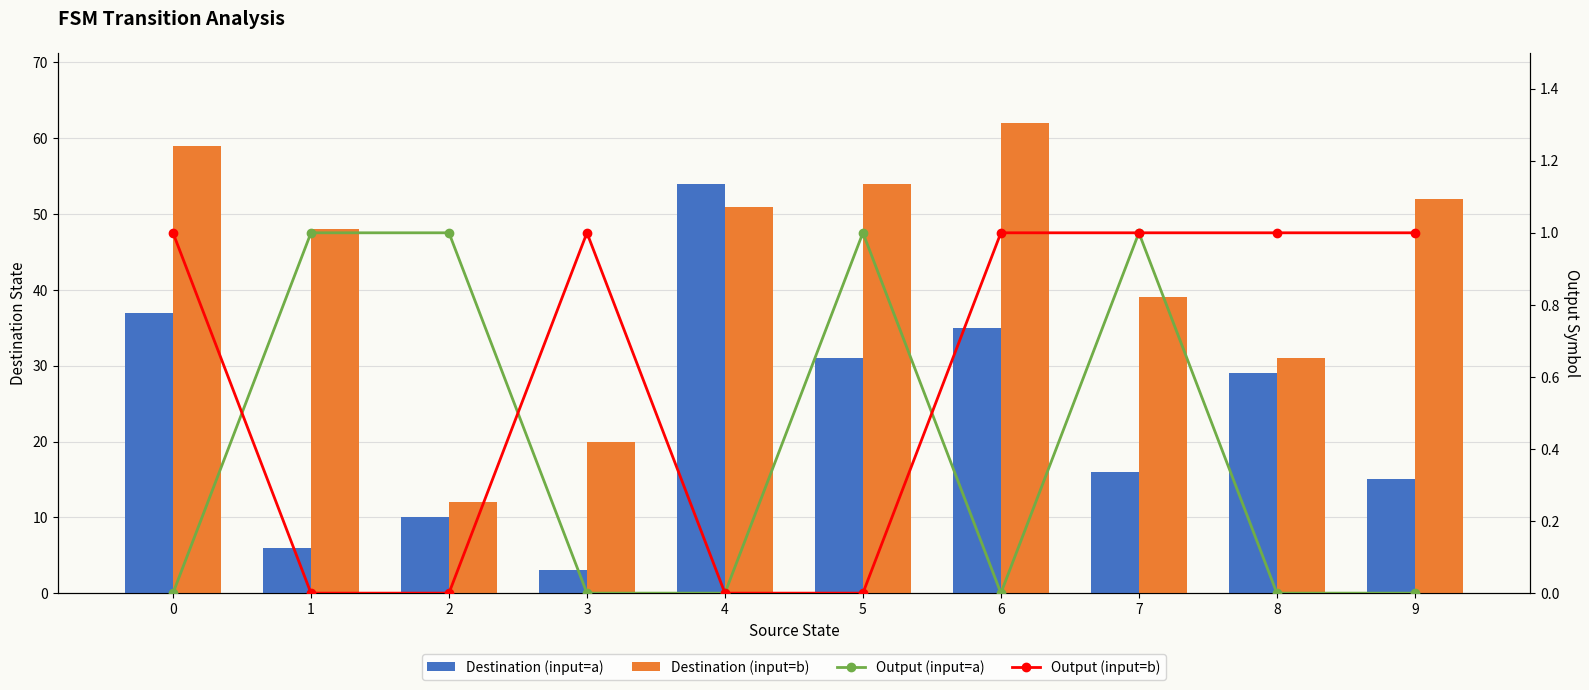

Rank the series at 2 from highest to lowest value.

Destination (input=b), Destination (input=a), Output (input=a), Output (input=b)